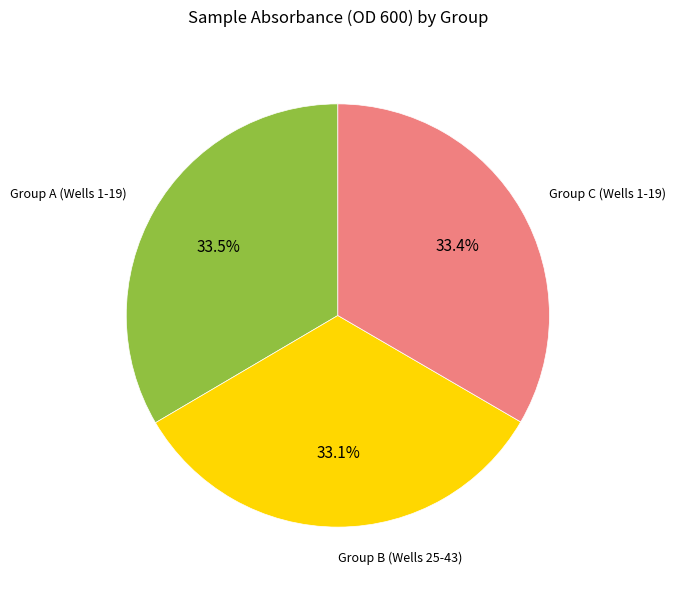

Is there any slice that represents more than half of the pie?

No